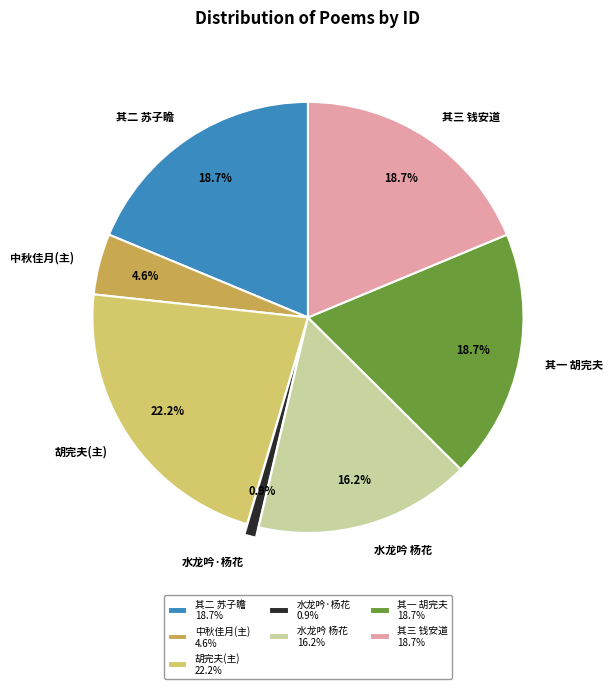

How many slices are in this pie chart?

7